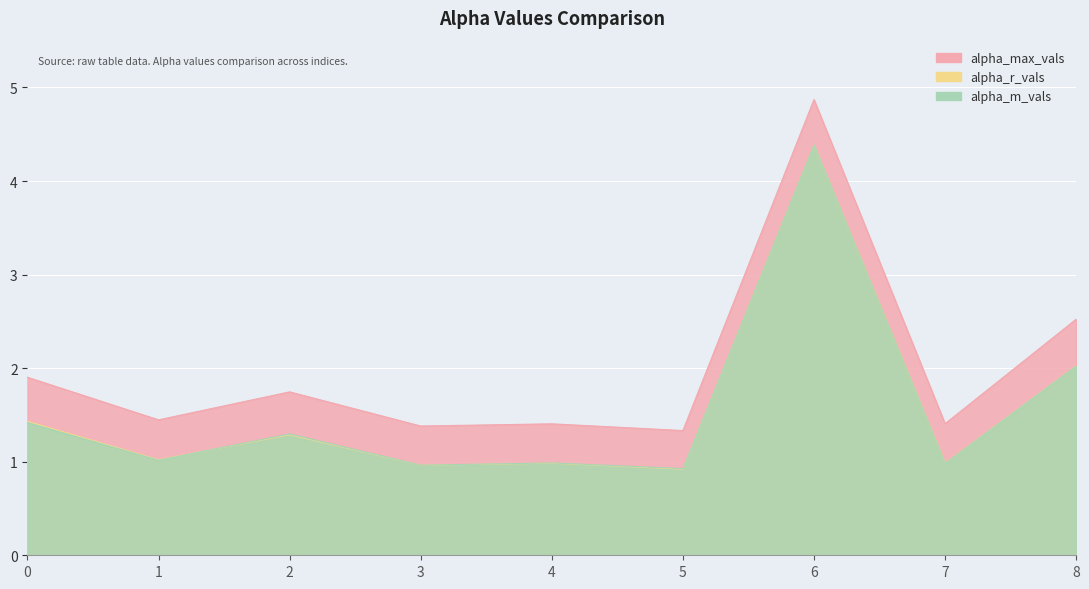

At which label is alpha_m_vals closest to 2?

8